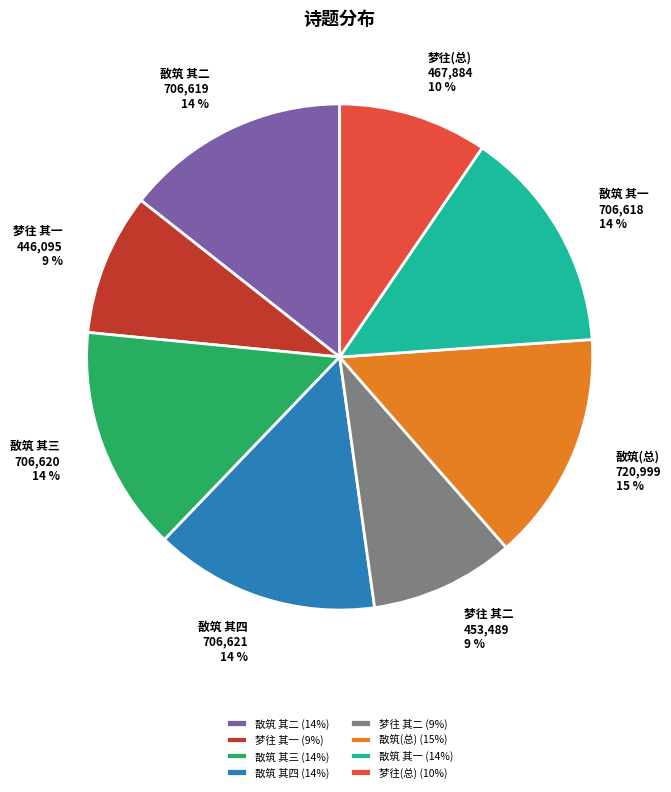

Approximately how many times larger is the value at 敔筑 其四 (14%) compared to 敔筑 其三 (14%)?

1.0